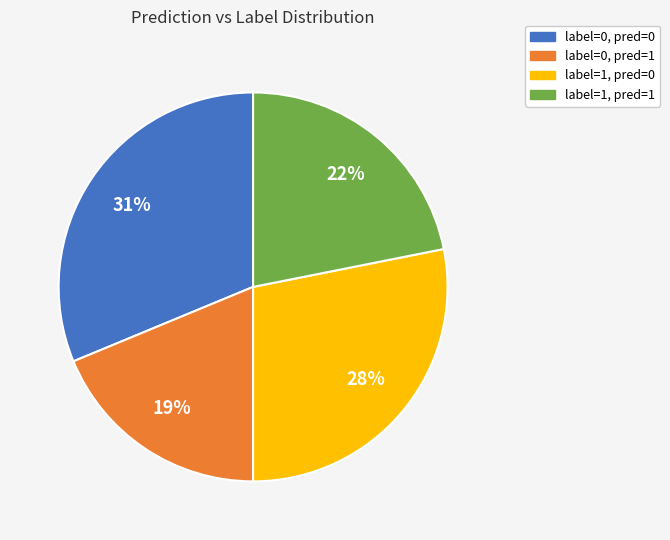

Rank the categories by value from highest to lowest.

label=0, pred=0, label=1, pred=0, label=1, pred=1, label=0, pred=1